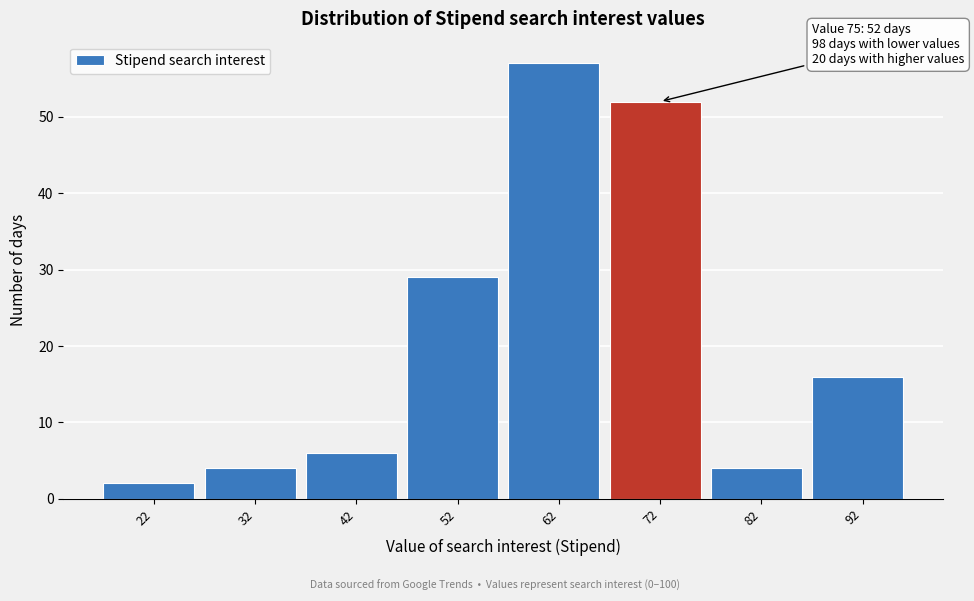

Reading left to right, extract all data points from this chart.

2	4	6	29	57	52	4	16